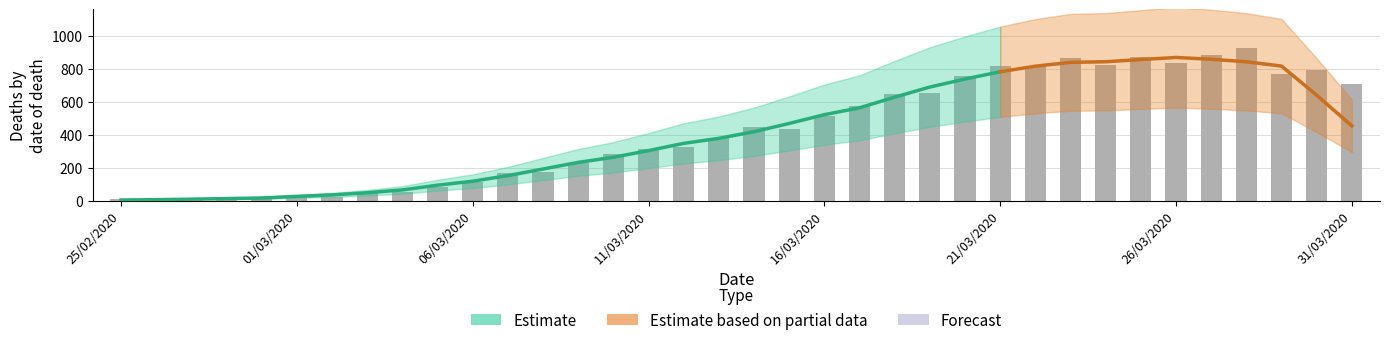

Does the chart contain any negative values?

No